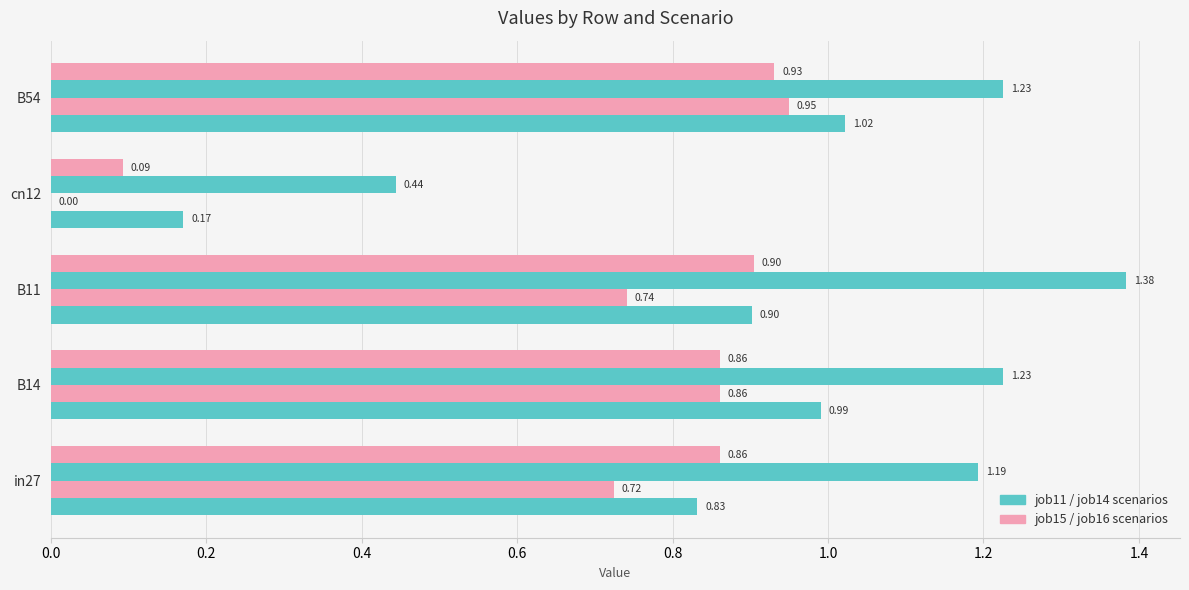

Count the number of data series in this chart.

4